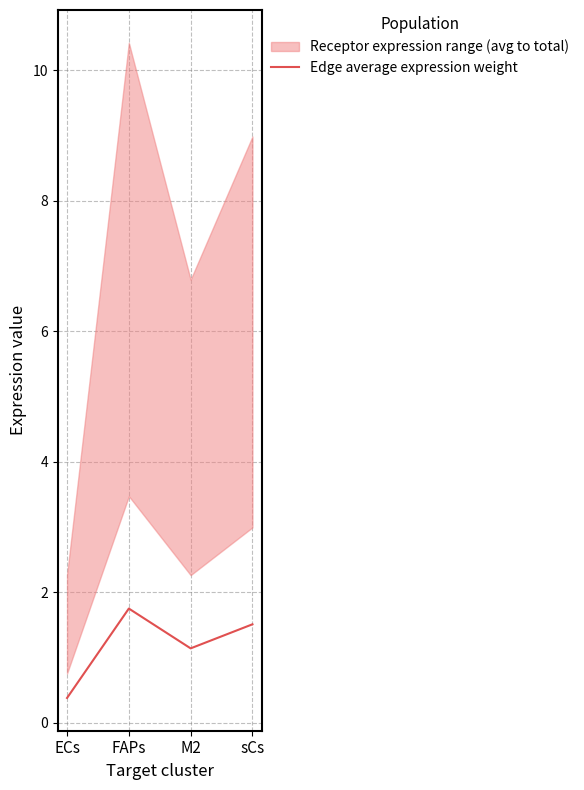

Reading left to right, what are all the values shown in this chart?

0.4	1.8	1.1	1.5